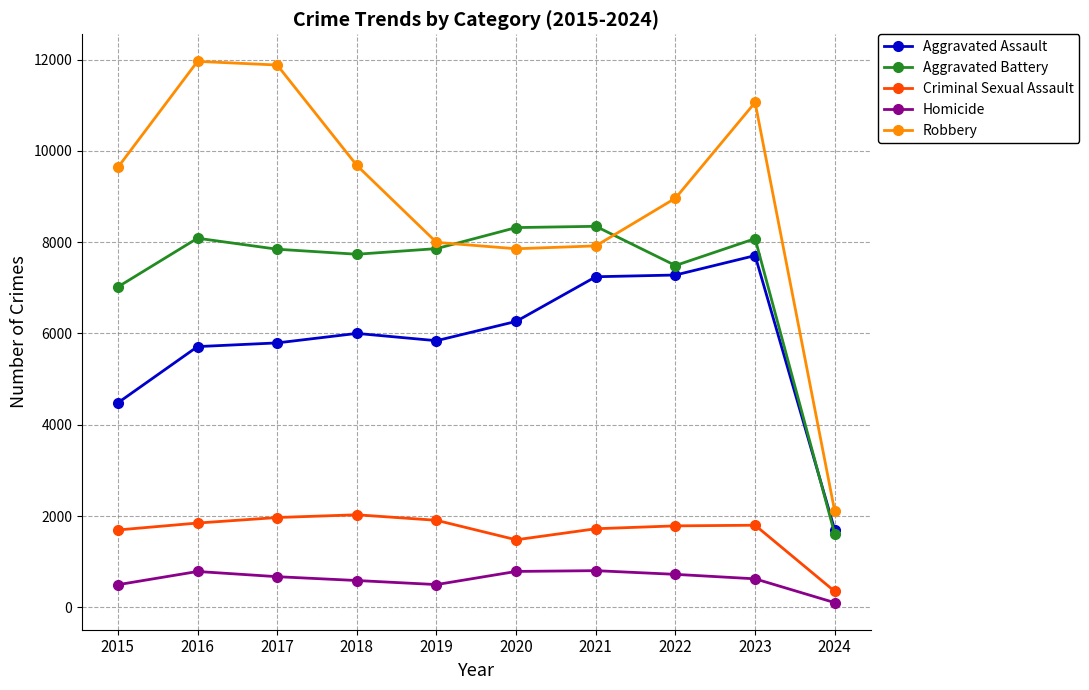

Is it true that Aggravated Battery equals 12692 at 2022?

False